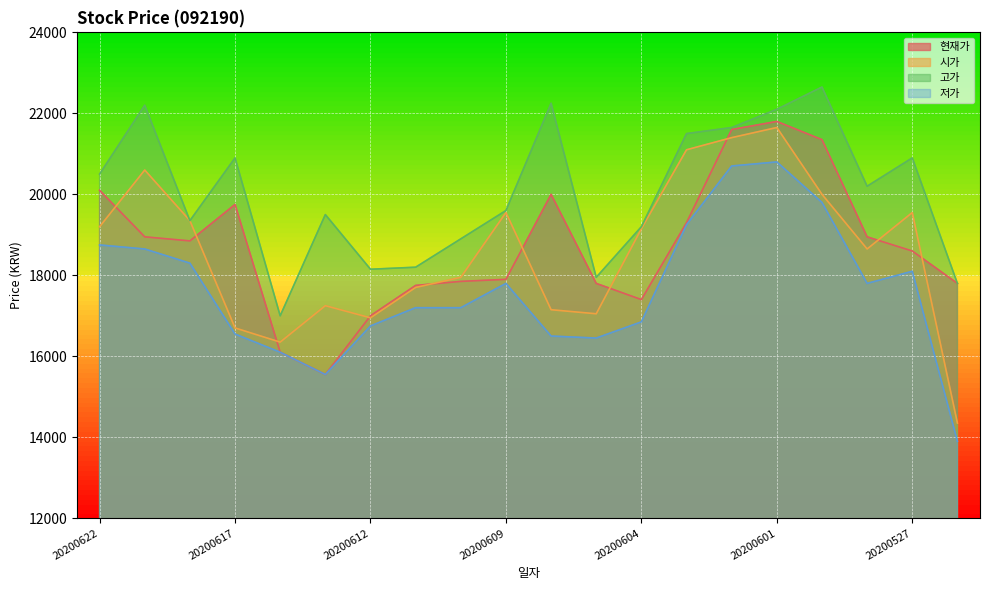

How many lines are shown in the chart?

4